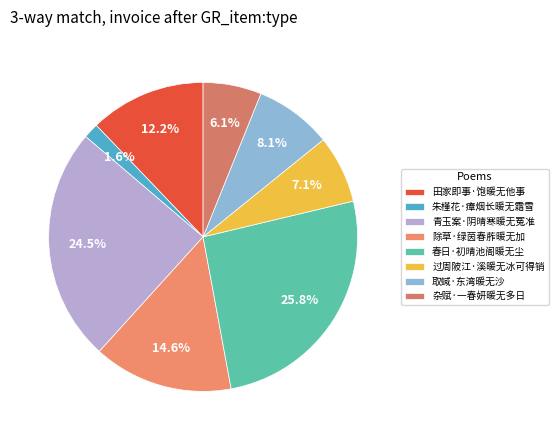

Is the sum of 春日·初晴池阁暖无尘 and 杂赋·一春妍暖无多日 greater than half?

No